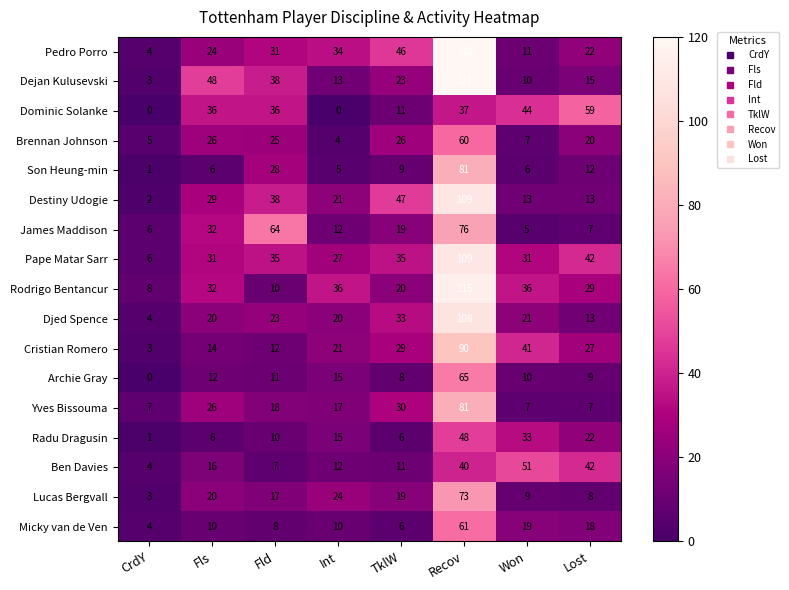

Rank the categories by Archie Gray value from lowest to highest.

CrdY, TklW, Lost, Won, Fld, Fls, Int, Recov